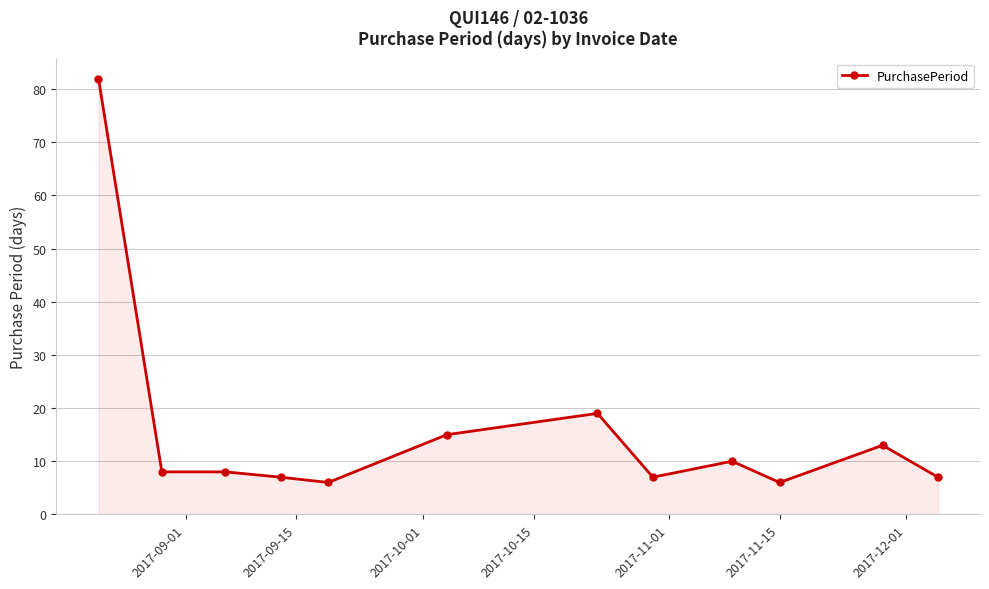

What is the difference between the second highest and minimum values?

13